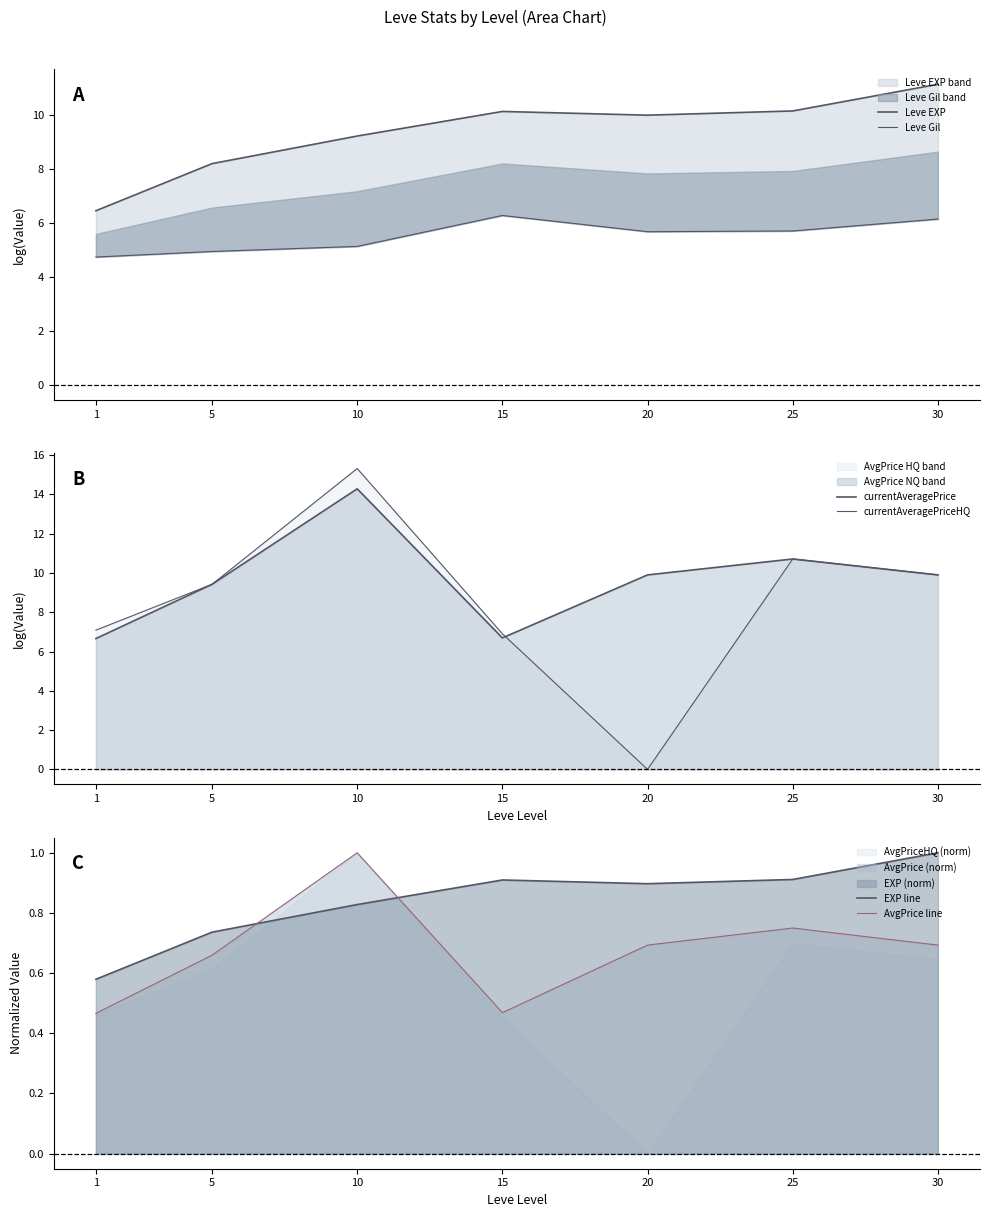

True or false: EXP line and Leve EXP cross at least once.

False